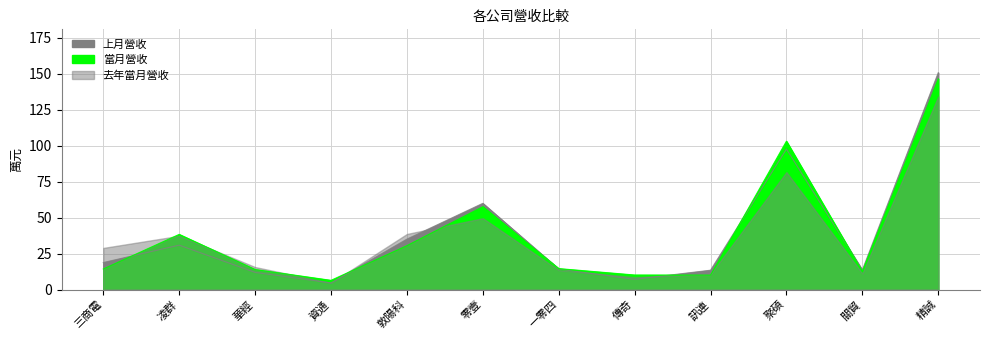

At how many categories does at least one series exceed 69?

2